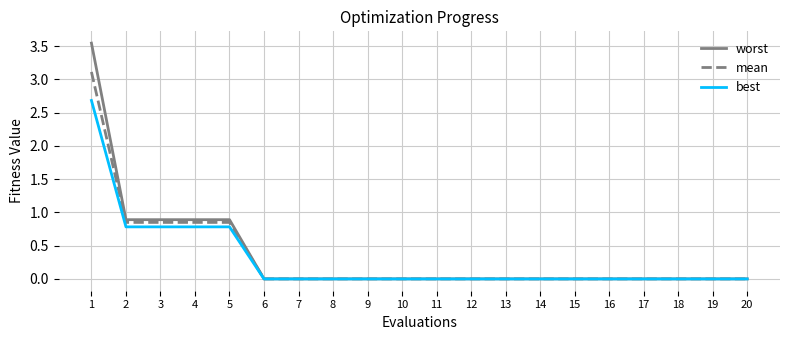

Which series has the widest spread of values?

worst